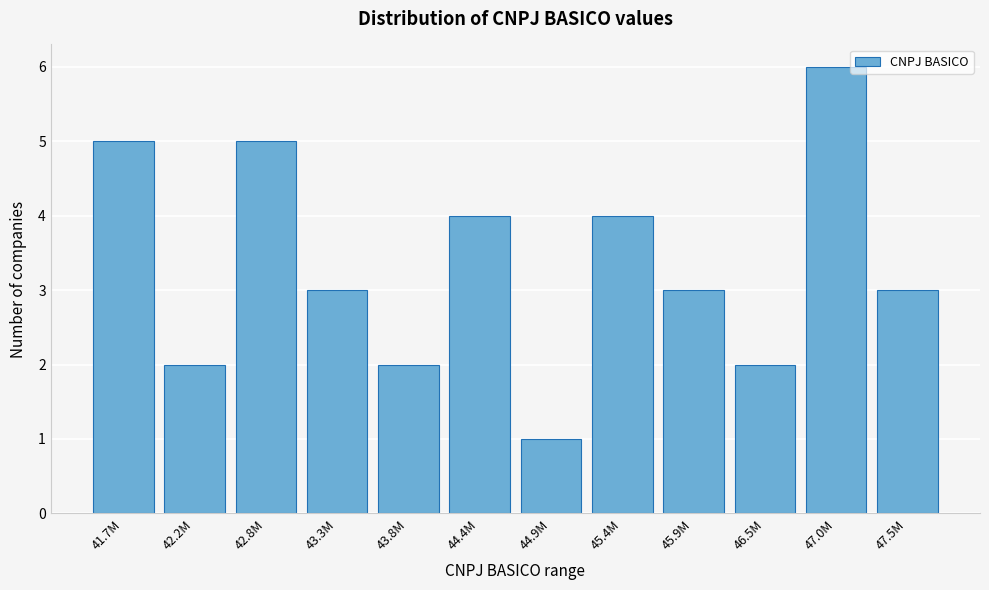

Reading left to right, what are all the values shown in this chart?

5	2	5	3	2	4	1	4	3	2	6	3